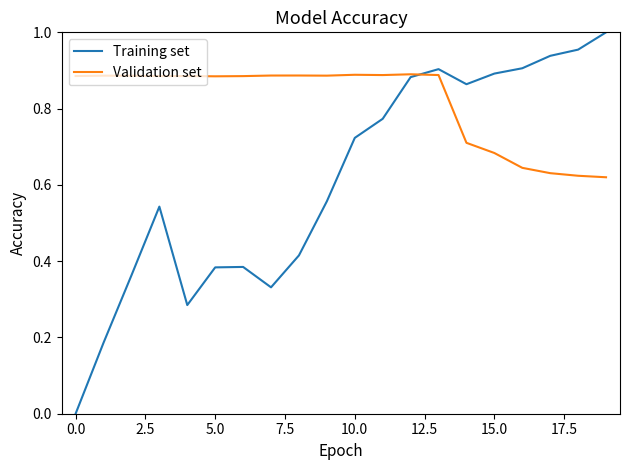

True or false: Validation set and Training set intersect in this chart.

True